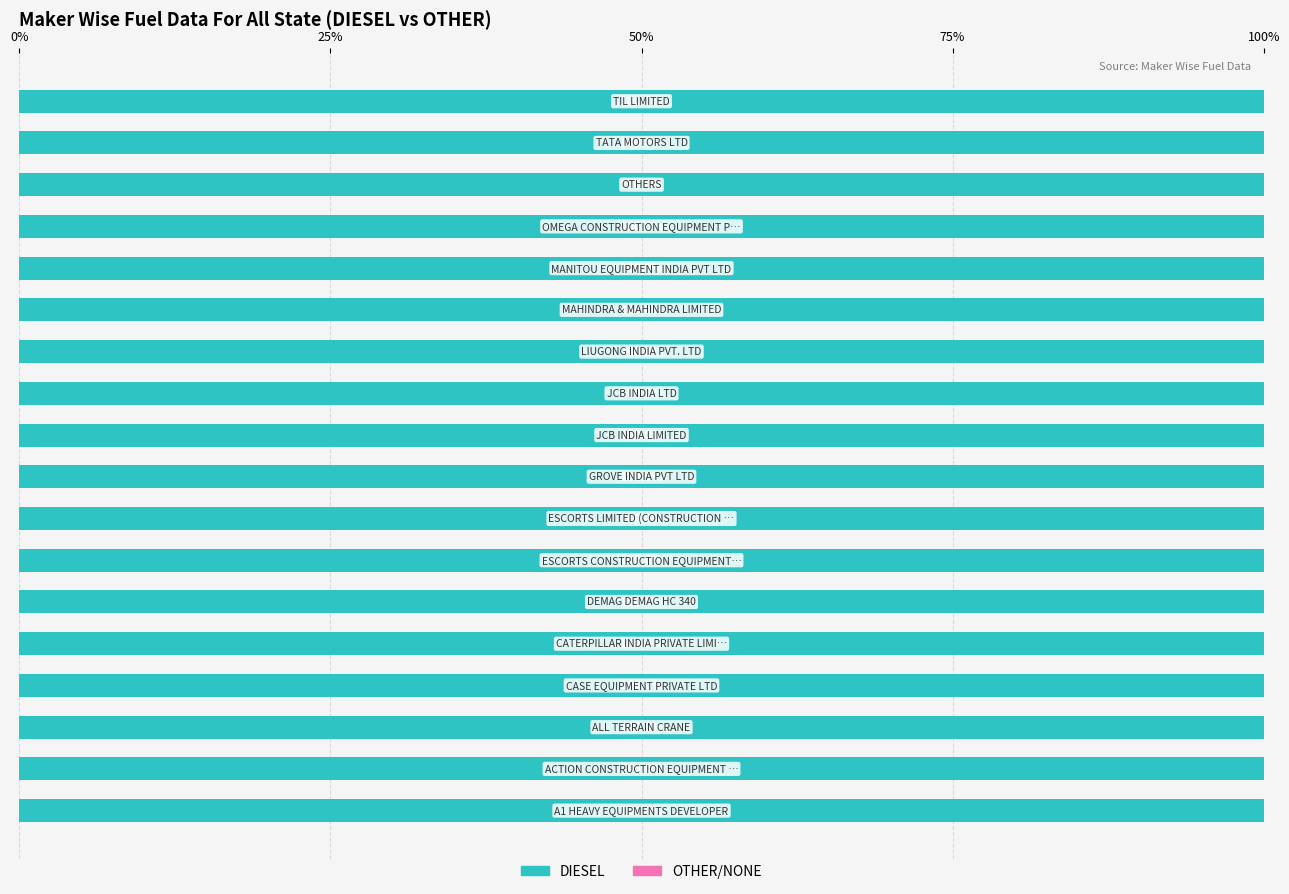

How many groups of bars are there?

18